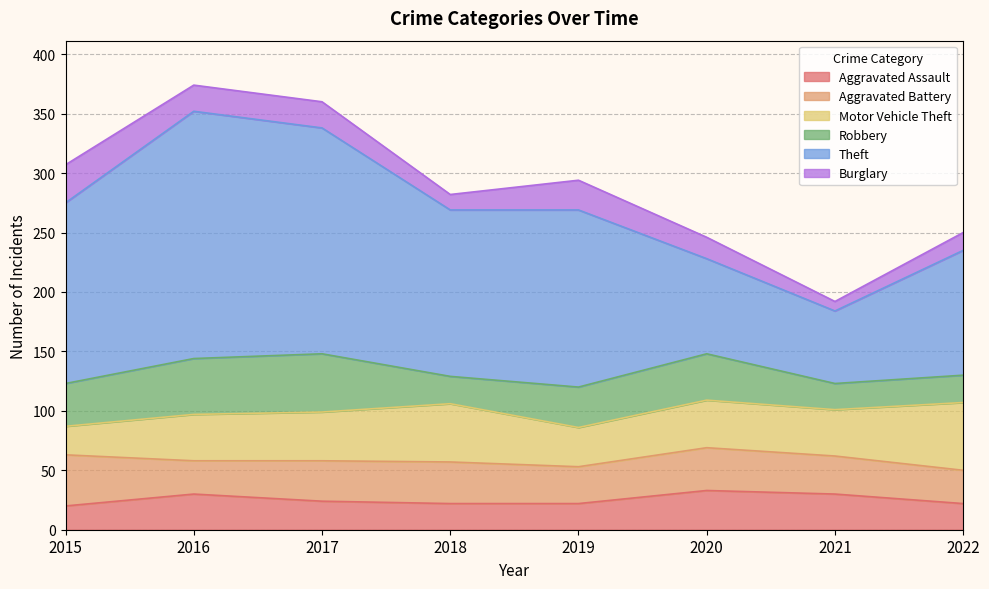

At which category does Aggravated Assault reach its first local peak?

2016